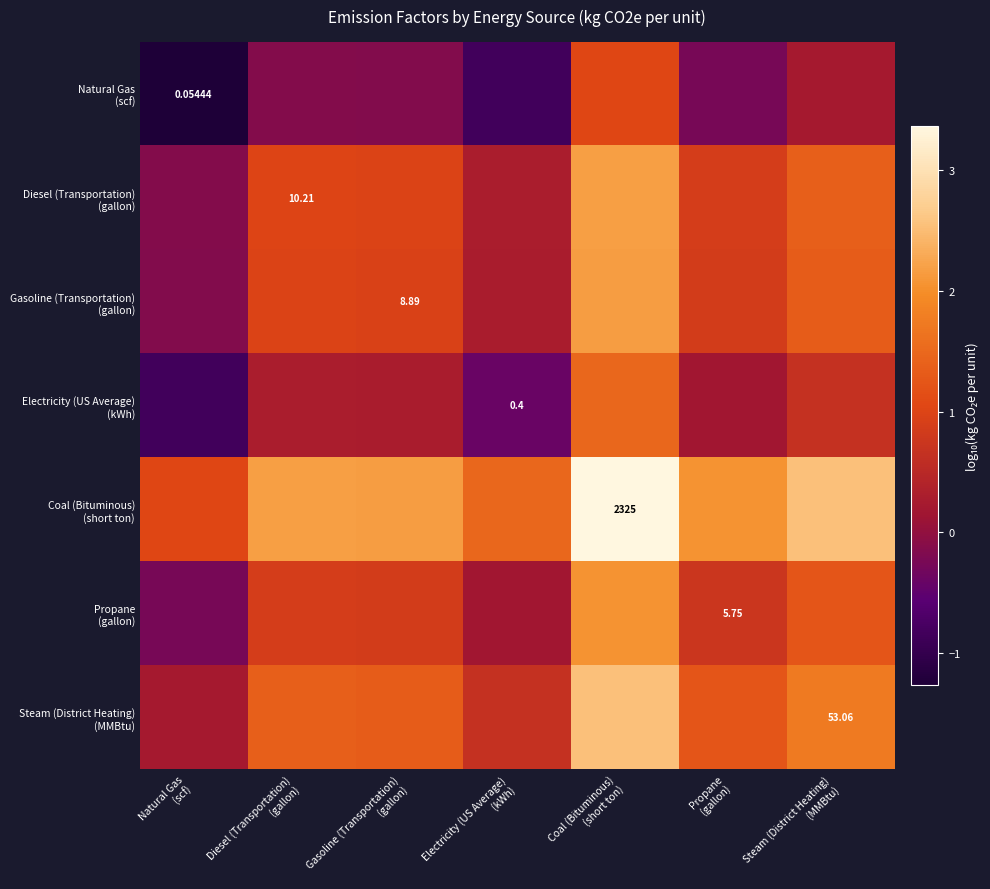

What is the difference between the second highest and second lowest values in the Natural Gas (scf) series?

1.1